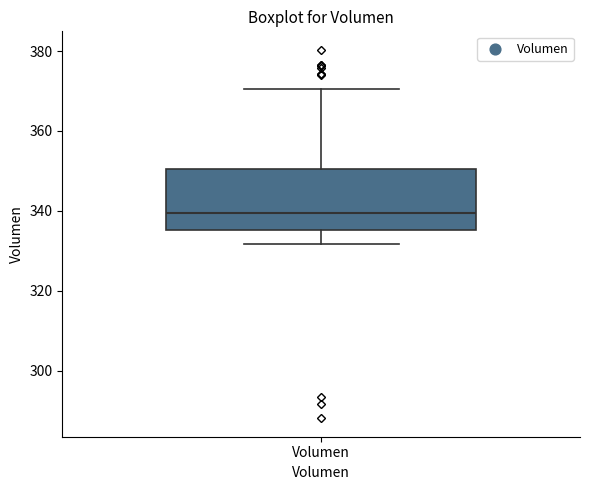

Transcribe this box plot: give where the median line is, the range the box spans, and where the two whiskers end, as read against the y-axis. The values are not printed on the chart, so give them approximately, as read against the axis.

median 340, box 336 to 350, whiskers 332 to 370